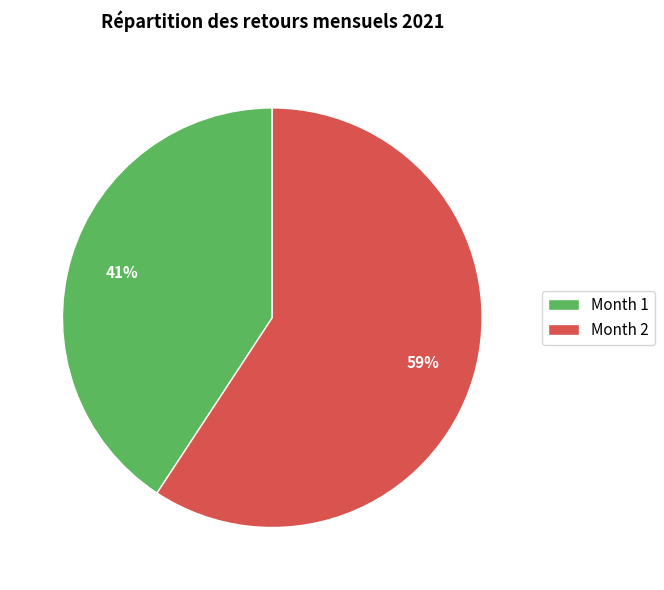

Which has a higher value, Month 2 or Month 1?

Month 2